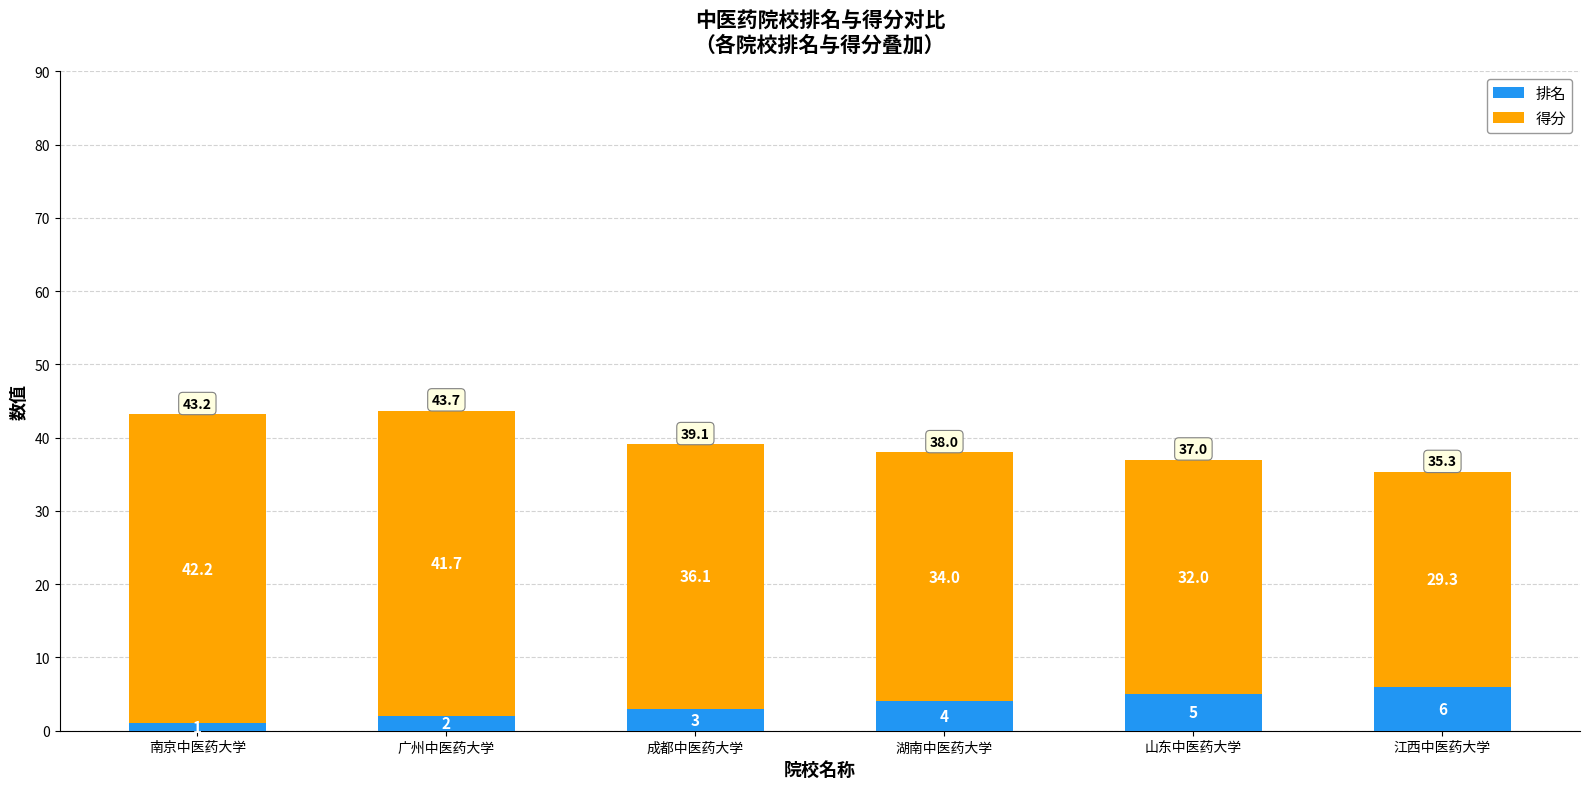

What is the average value of the 排名 series?

3.5